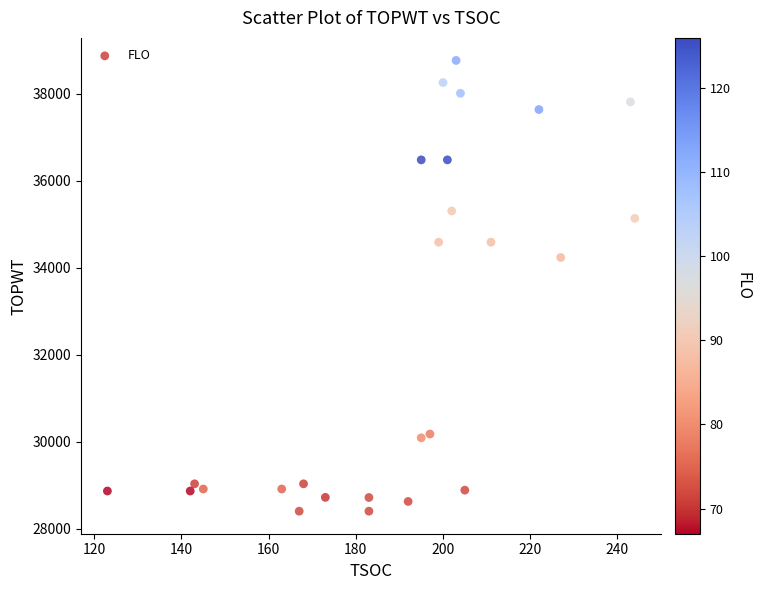

What is the range of Y values (max minus min)?

10371